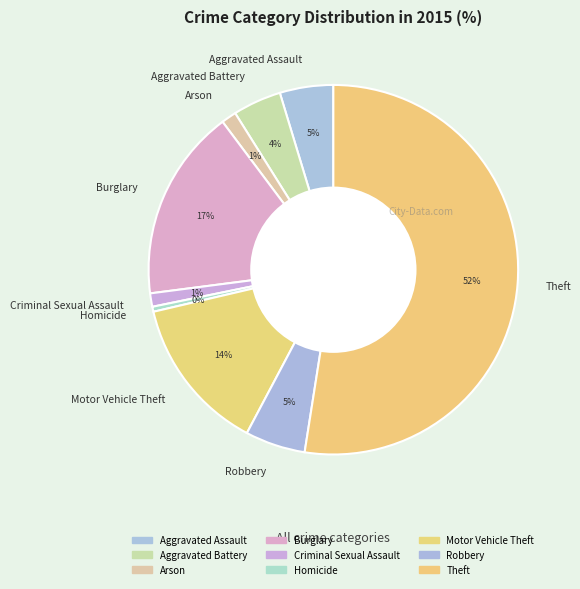

Which category has the biggest portion of the pie?

Theft